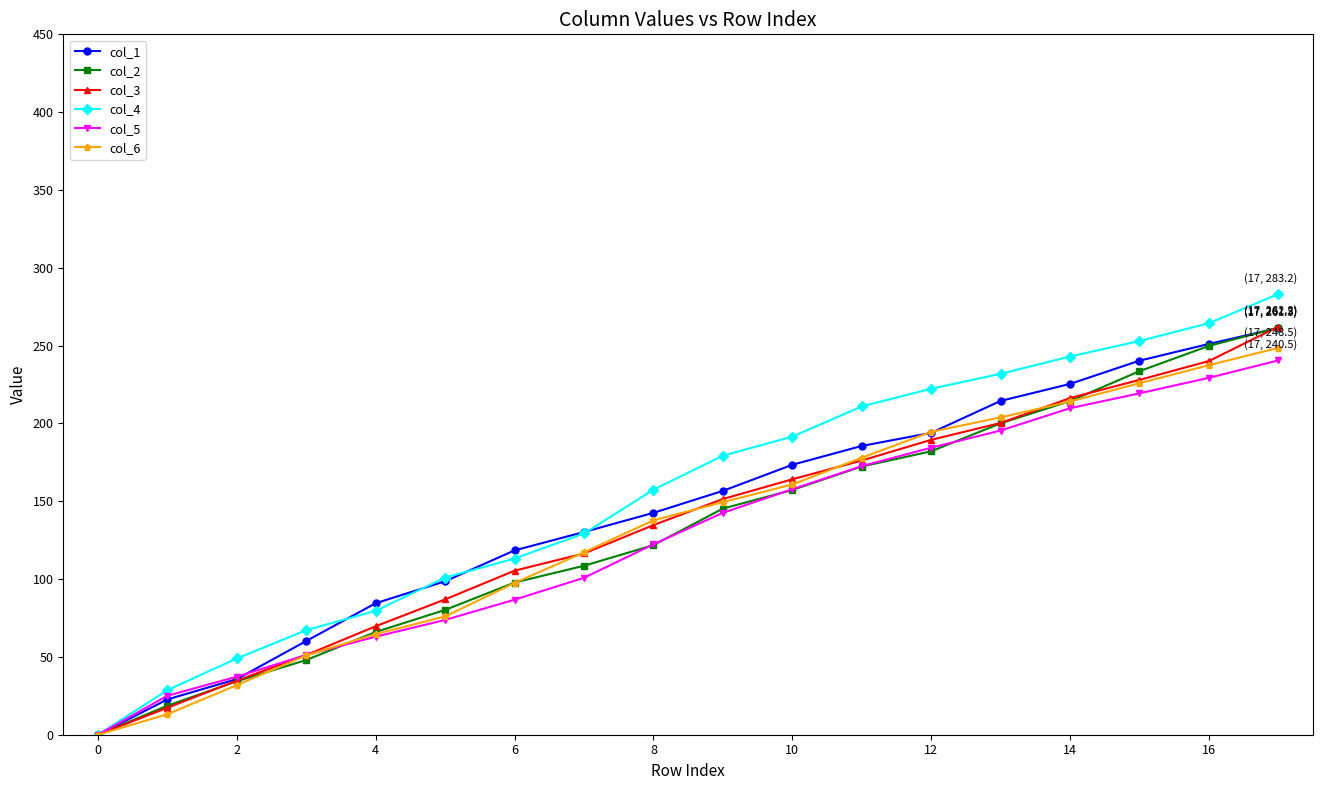

Which series has the largest range (max minus min)?

col_4